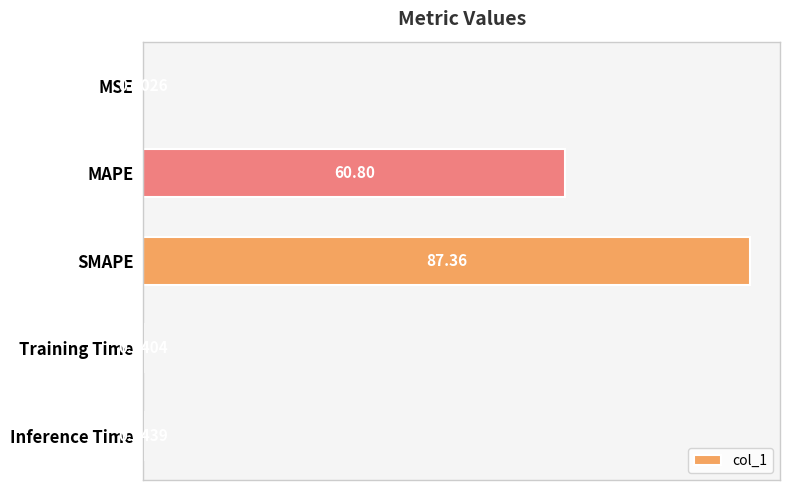

At which label is the value closest to 43?

MAPE